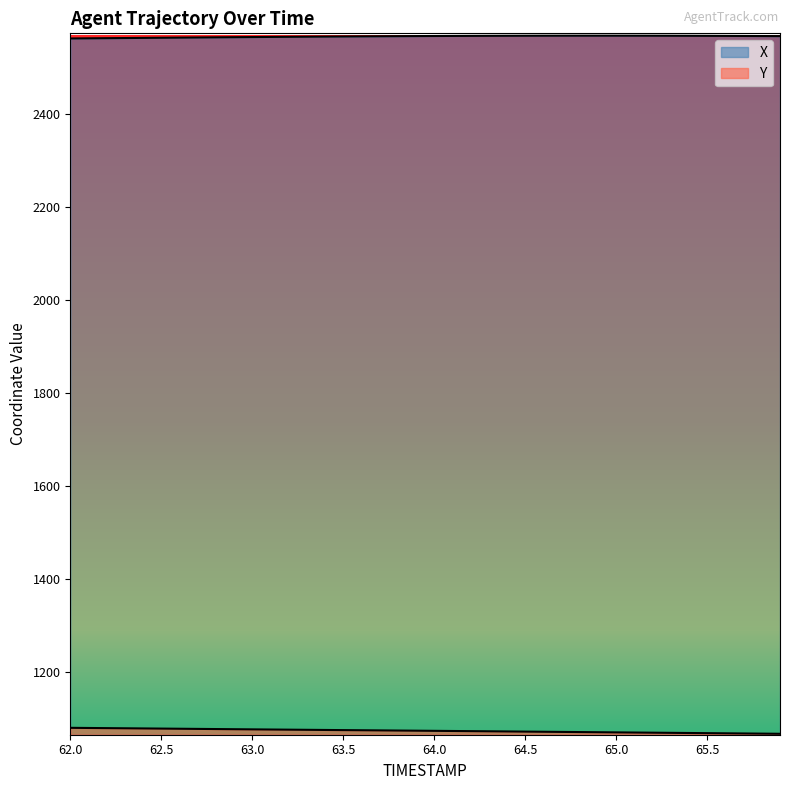

True or false: X and Y intersect in this chart.

False